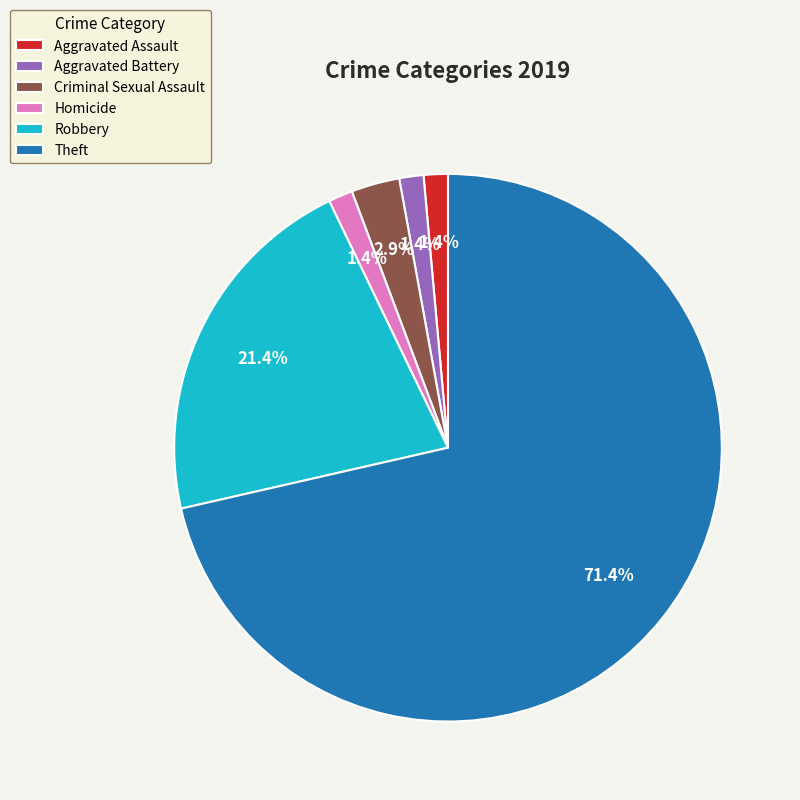

Which slice is the largest?

Theft